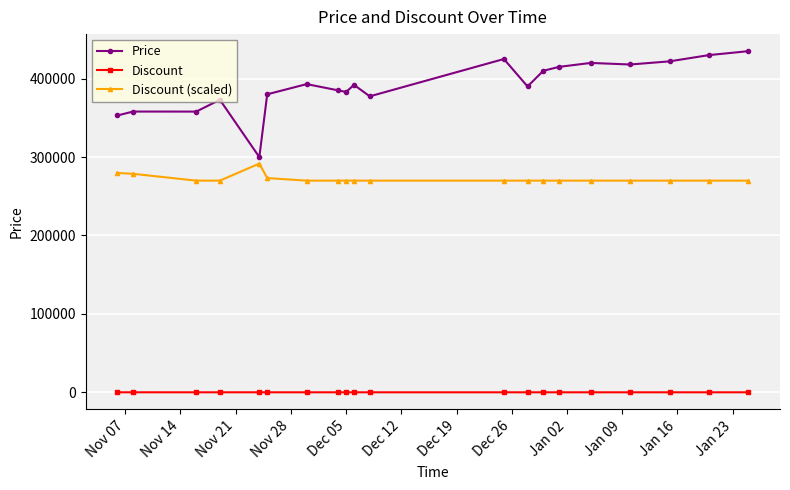

List the series in order of their peak value, lowest first.

Discount, Discount (scaled), Price